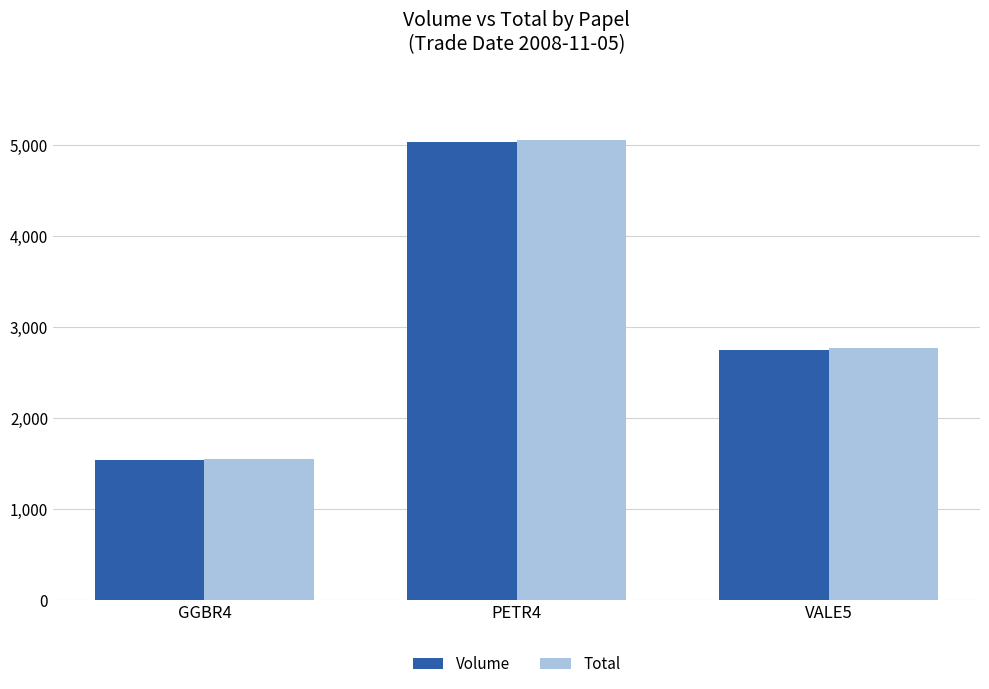

What is the difference between the maximum and second lowest values in the Volume series?

2288.0